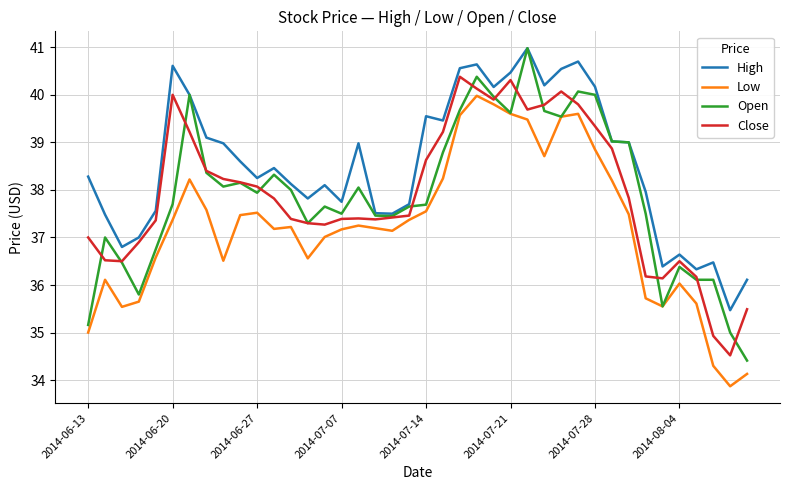

Is this an area chart (filled region under the line)?

No